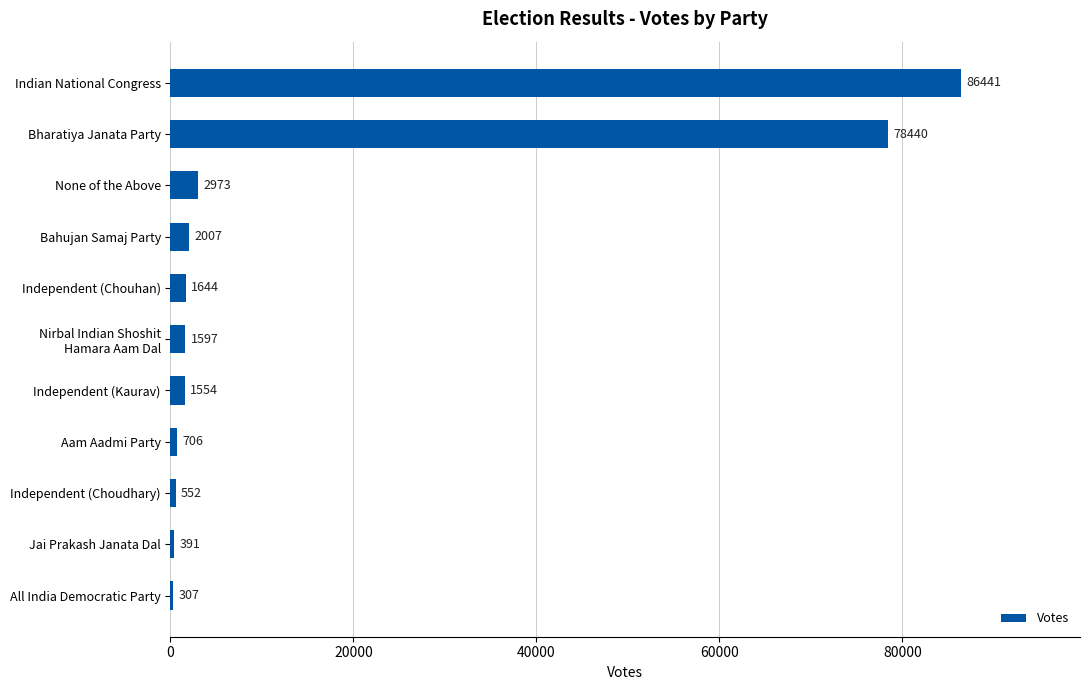

What position from the bottom is All India Democratic Party?

1